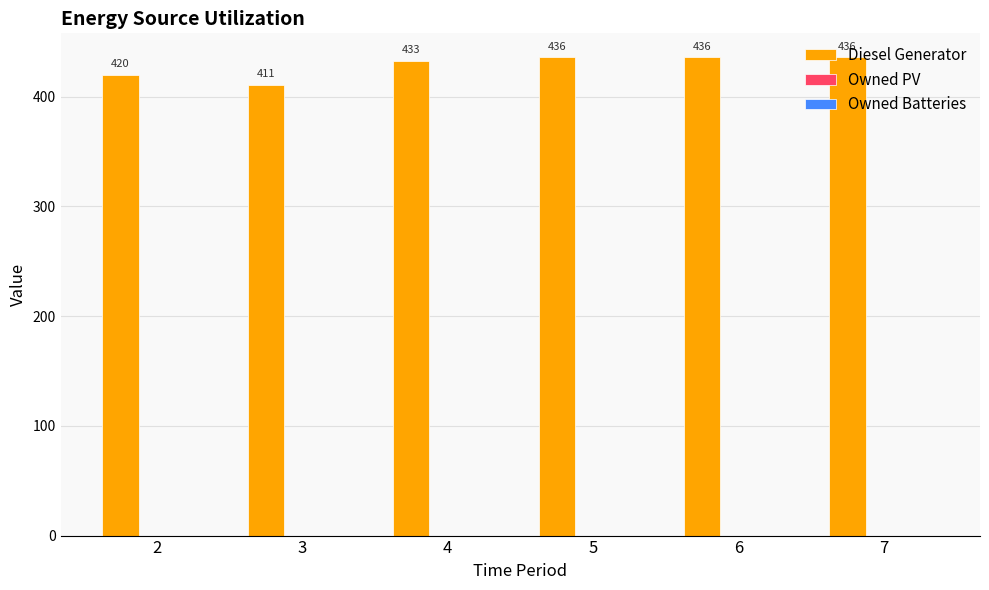

What is the sum of the values at 4 and 7?

869